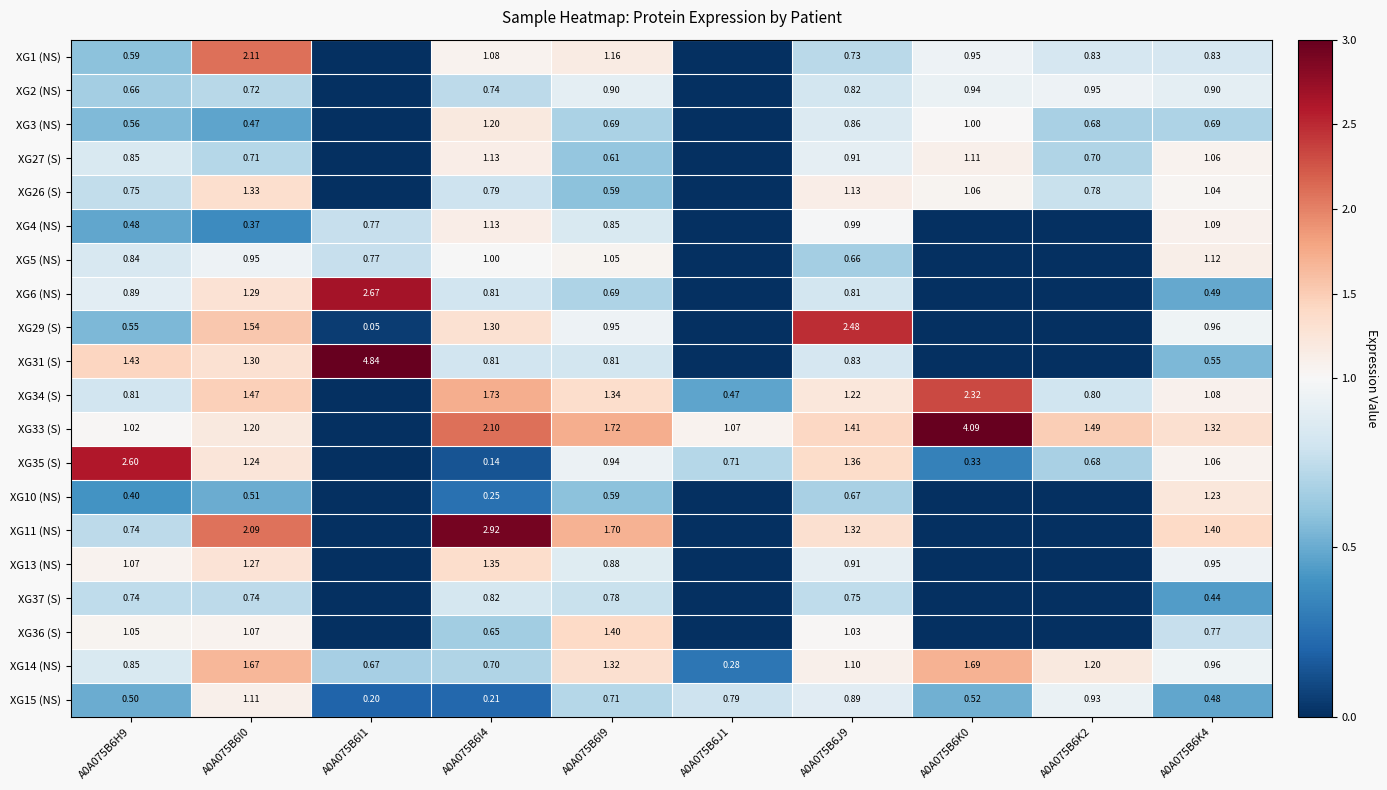

At how many categories does at least one series exceed 3?

2